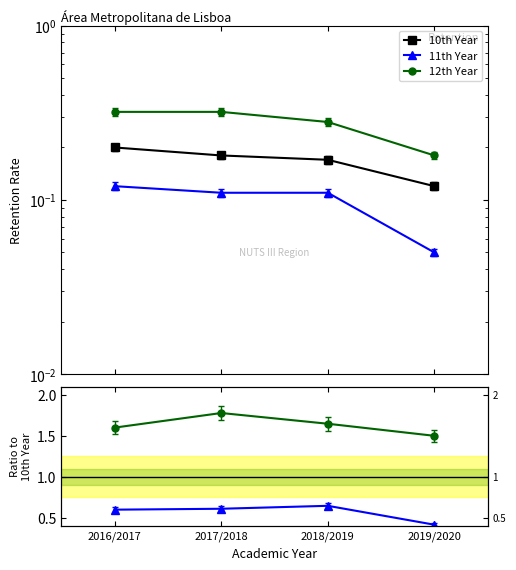

What is the value of the 11th Year point at the 1st from the left?

0.6